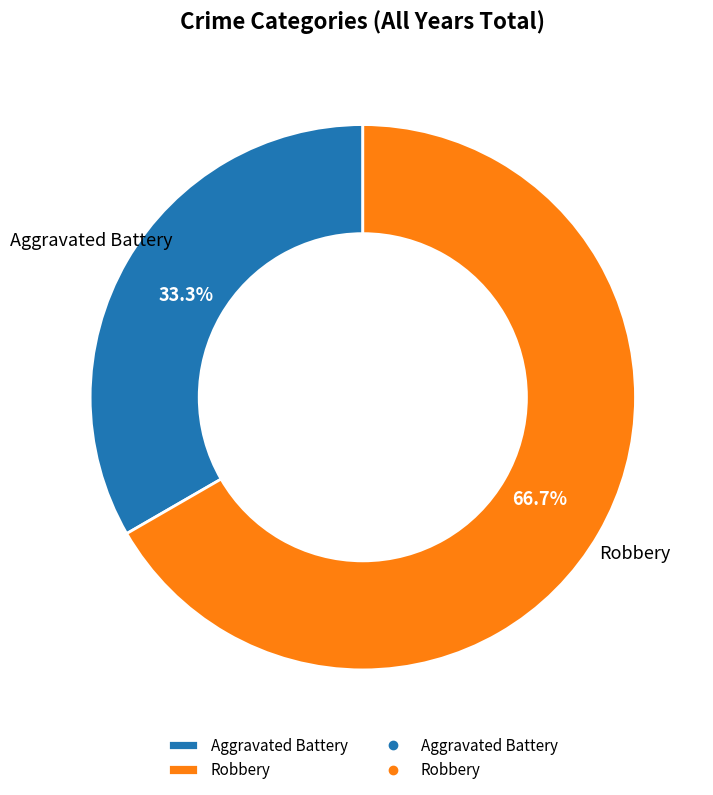

Which category has the smallest portion of the pie?

Aggravated Battery